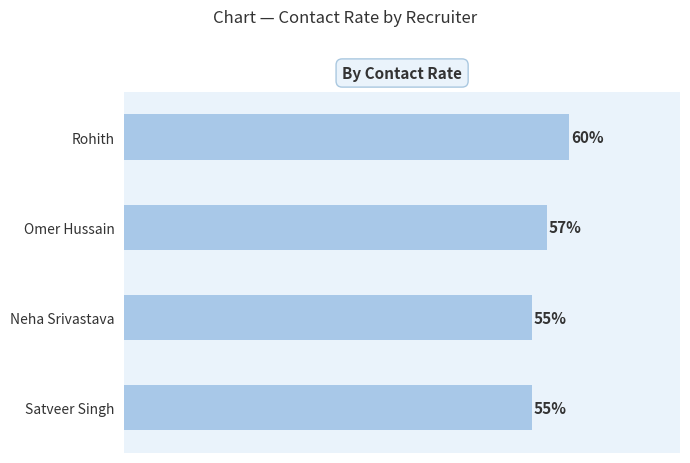

Where is the data nearest to the value 57?

Omer Hussain